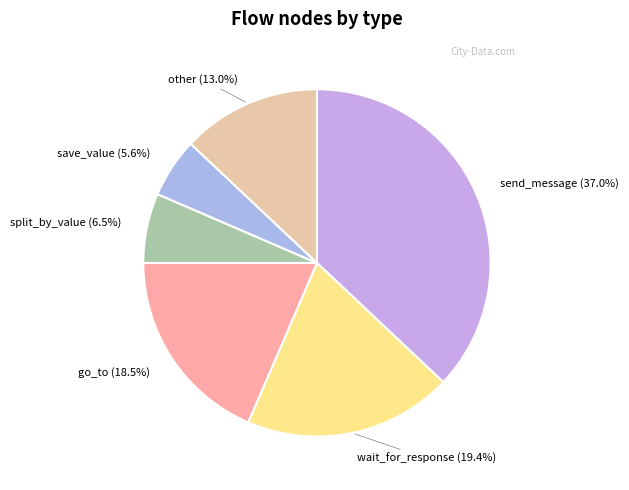

How much of the chart is everything except wait_for_response?

80.6%